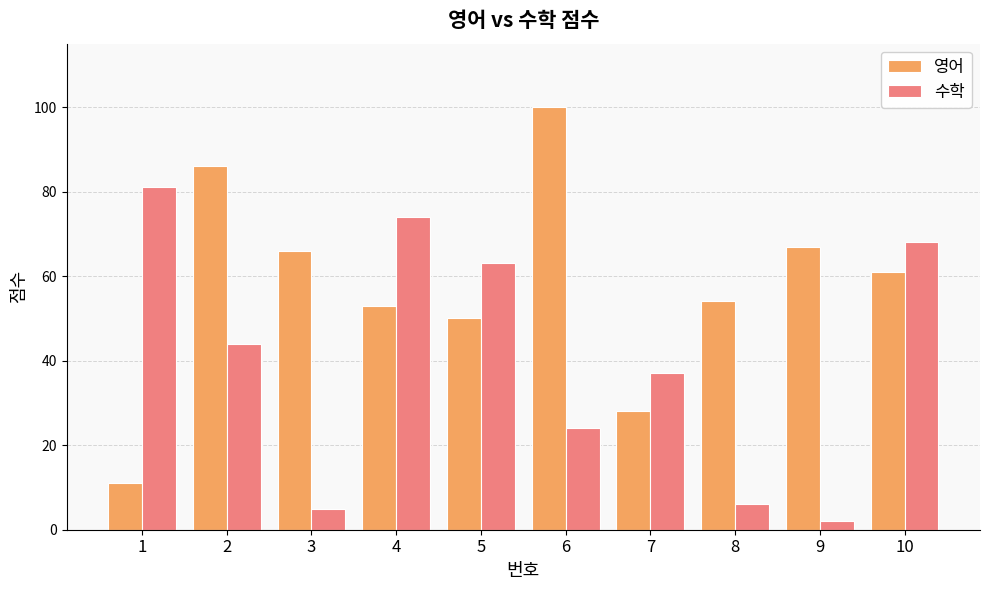

Which series has the widest spread of values?

영어